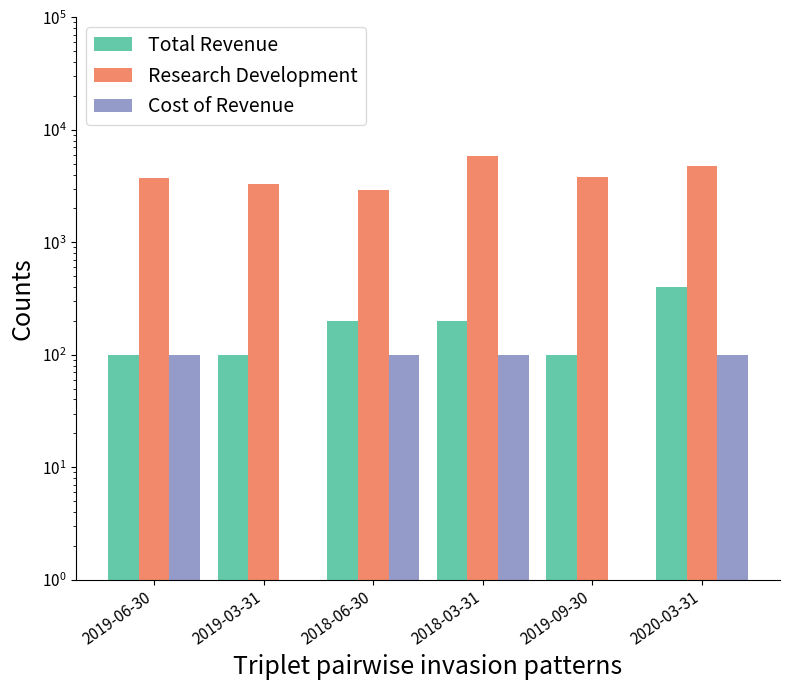

At 2019-06-30, list the series in order from smallest to largest.

Total Revenue, Cost of Revenue, Research Development